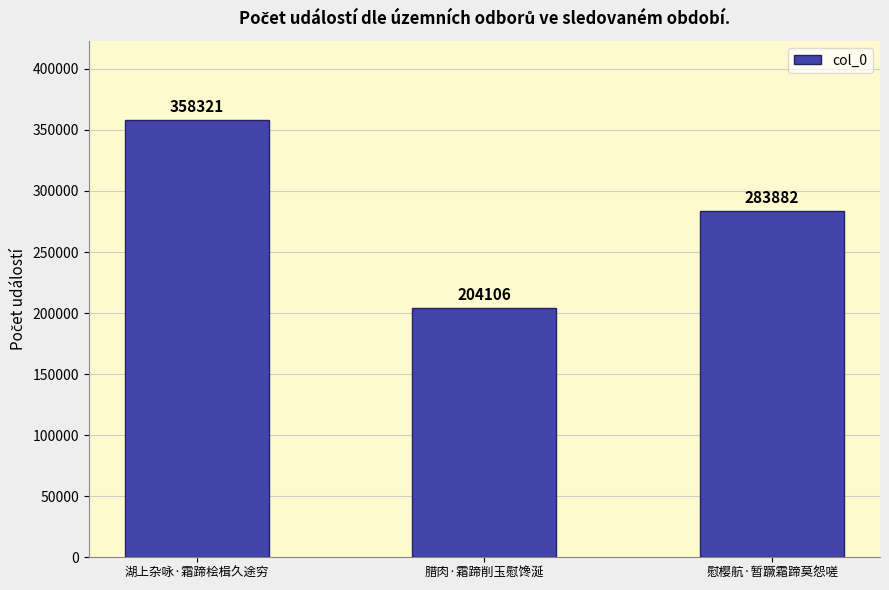

True or false: the data shows 283882 at 慰樱航·暂蹶霜蹄莫怨嗟.

True